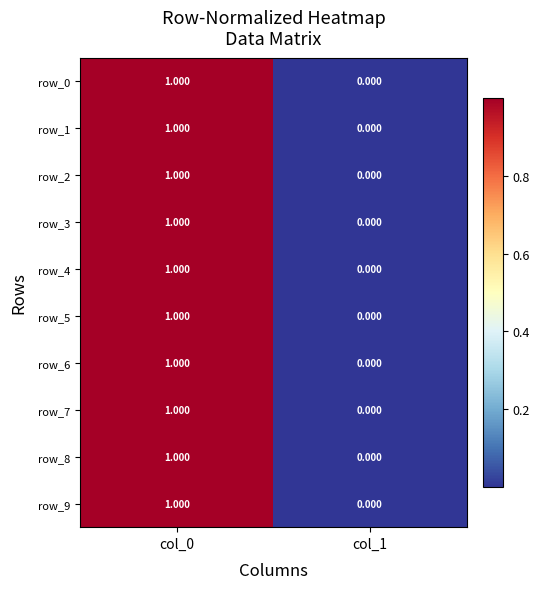

Which series has the largest range (max minus min)?

row_6